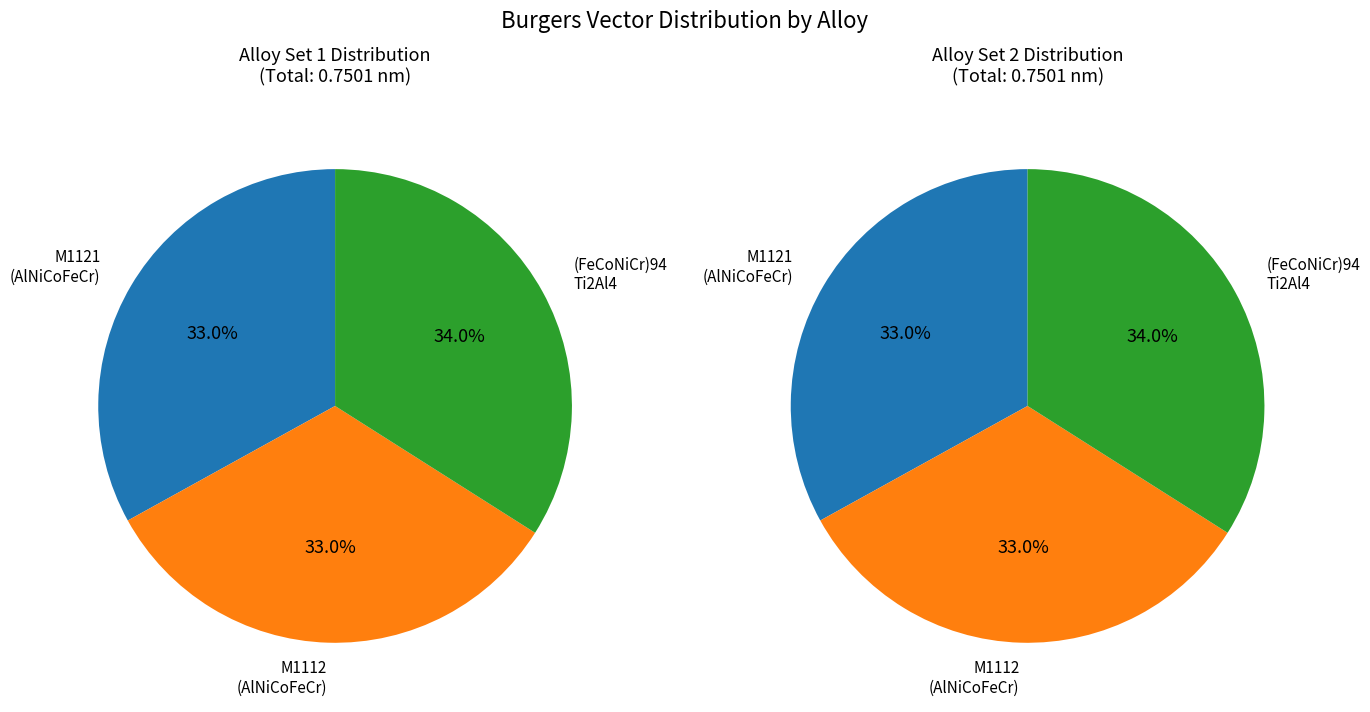

True or false: M1121 (Al12.5Ni17.5Co17.5Fe35Cr17.5) accounts for 46% of the total.

False